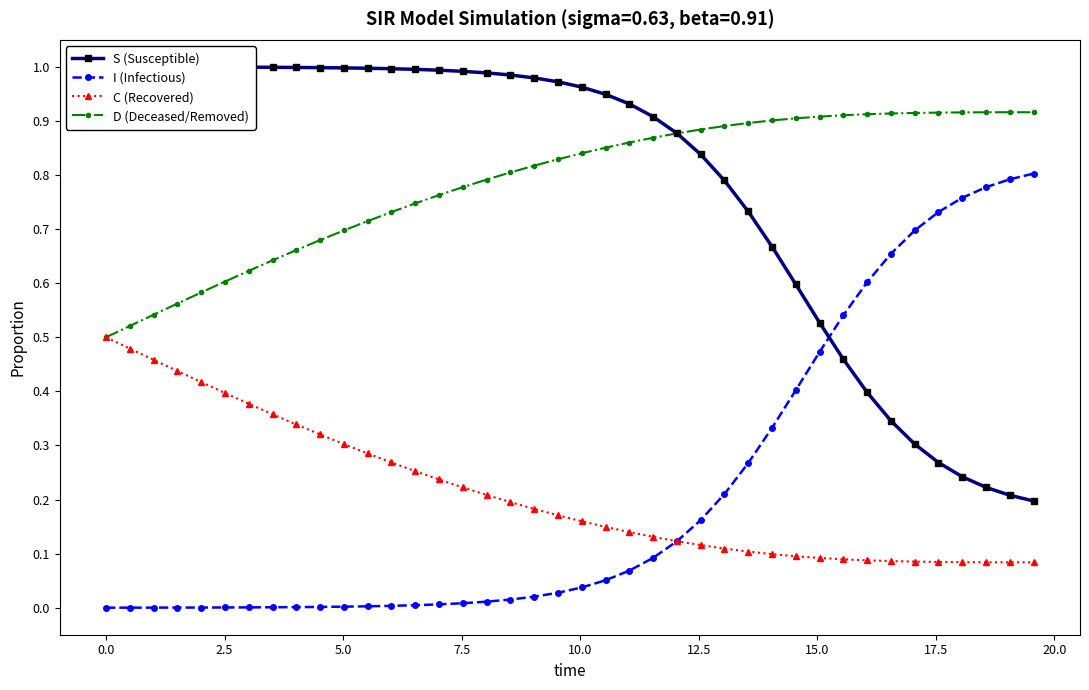

Is the value of D (Deceased/Removed) at 12 greater than the value of I (Infectious) at 20?

Yes